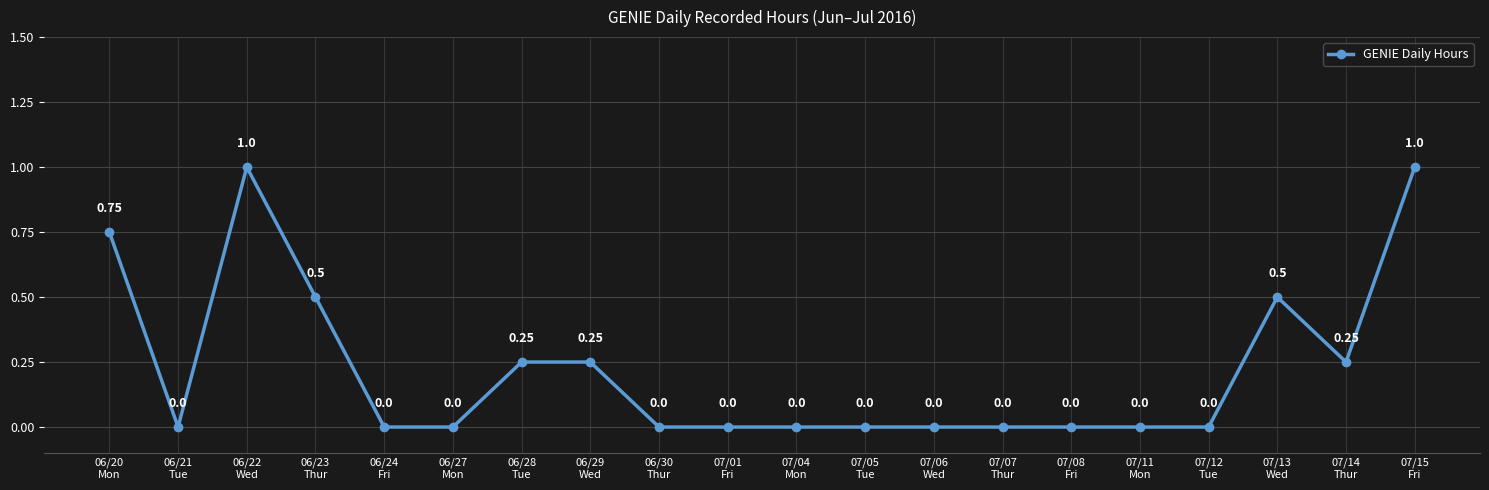

What is the difference between the second highest and second lowest values?

1.0